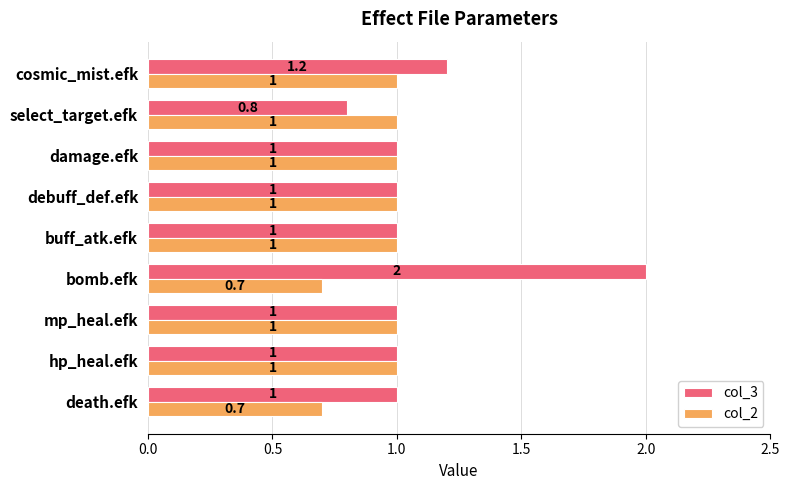

List the series in order of their overall mean, highest first.

col_3, col_2